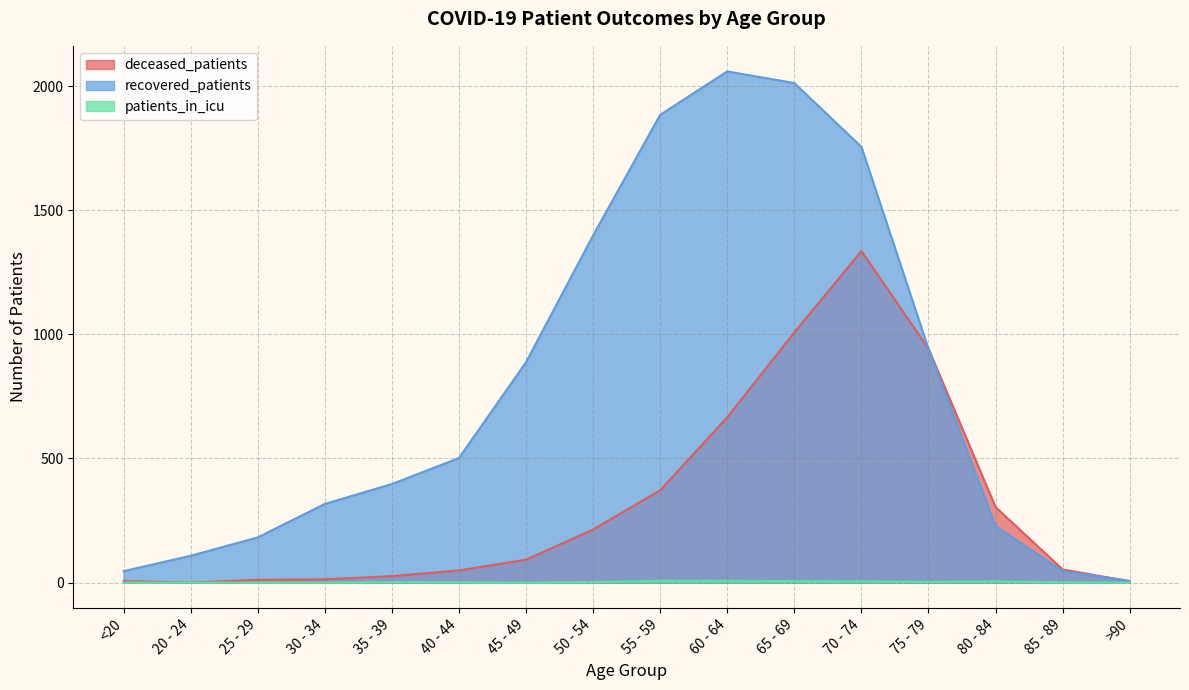

How many distinct data groups are displayed?

3